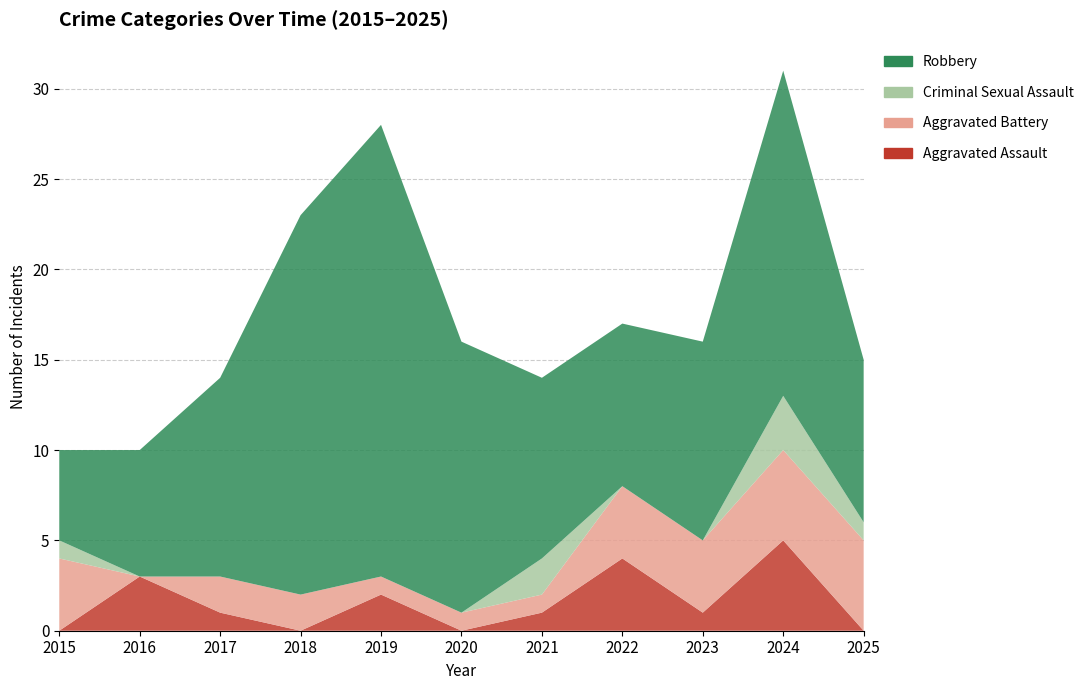

Reading left to right, extract all data points from this chart.

Aggravated Assault: 0	3	1	0	2	0	1	4	1	5	0
Aggravated Battery: 4	0	2	2	1	1	1	4	4	5	5
Criminal Sexual Assault: 1	0	0	0	0	0	2	0	0	3	1
Robbery: 5	7	11	21	25	15	10	9	11	18	9